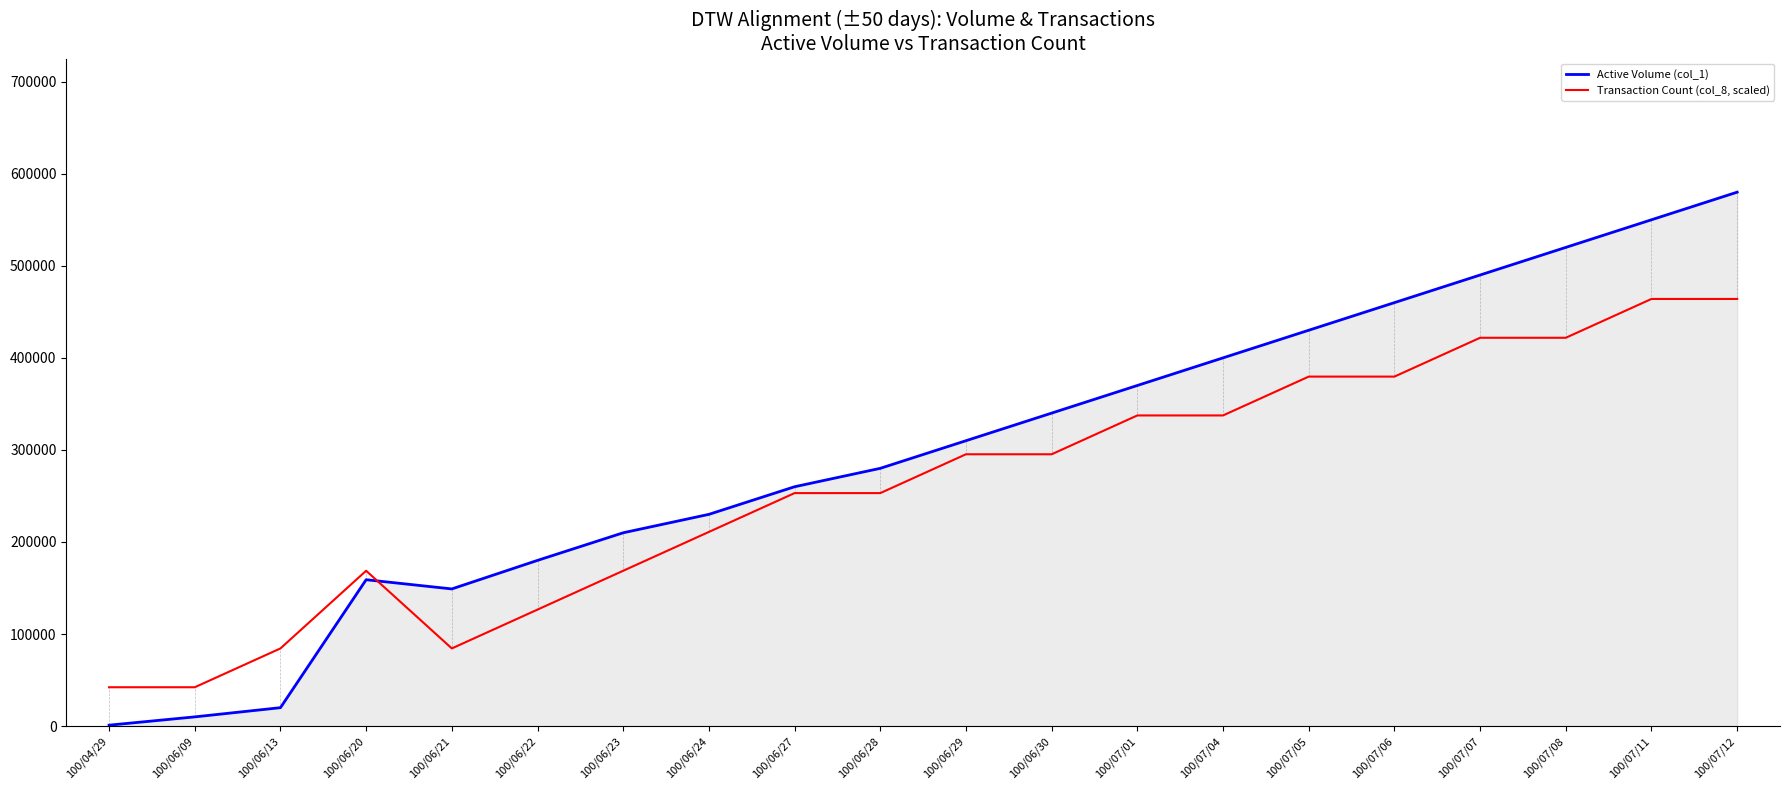

Where does the Transaction Count (col_8, scaled) series first go above 295272?

100/06/29